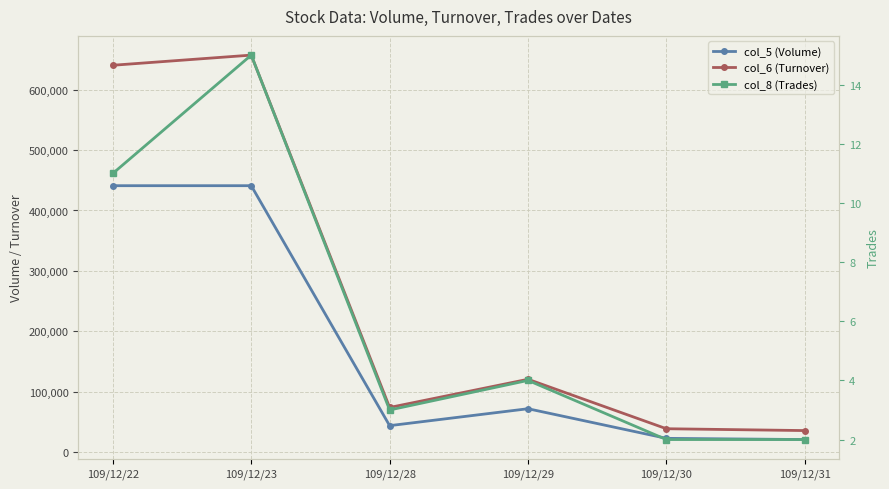

How many values in the col_5 (Volume) series exceed 72000?

2